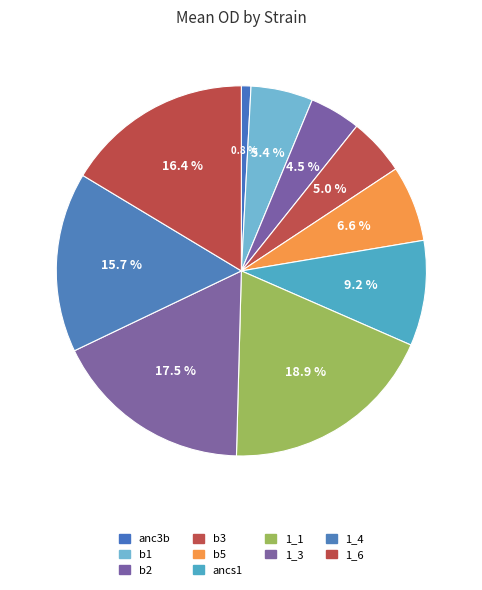

Between 1_3 and 1_4, which is larger?

1_3